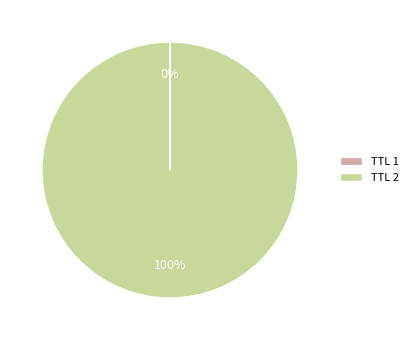

Does any single category account for the majority?

Yes